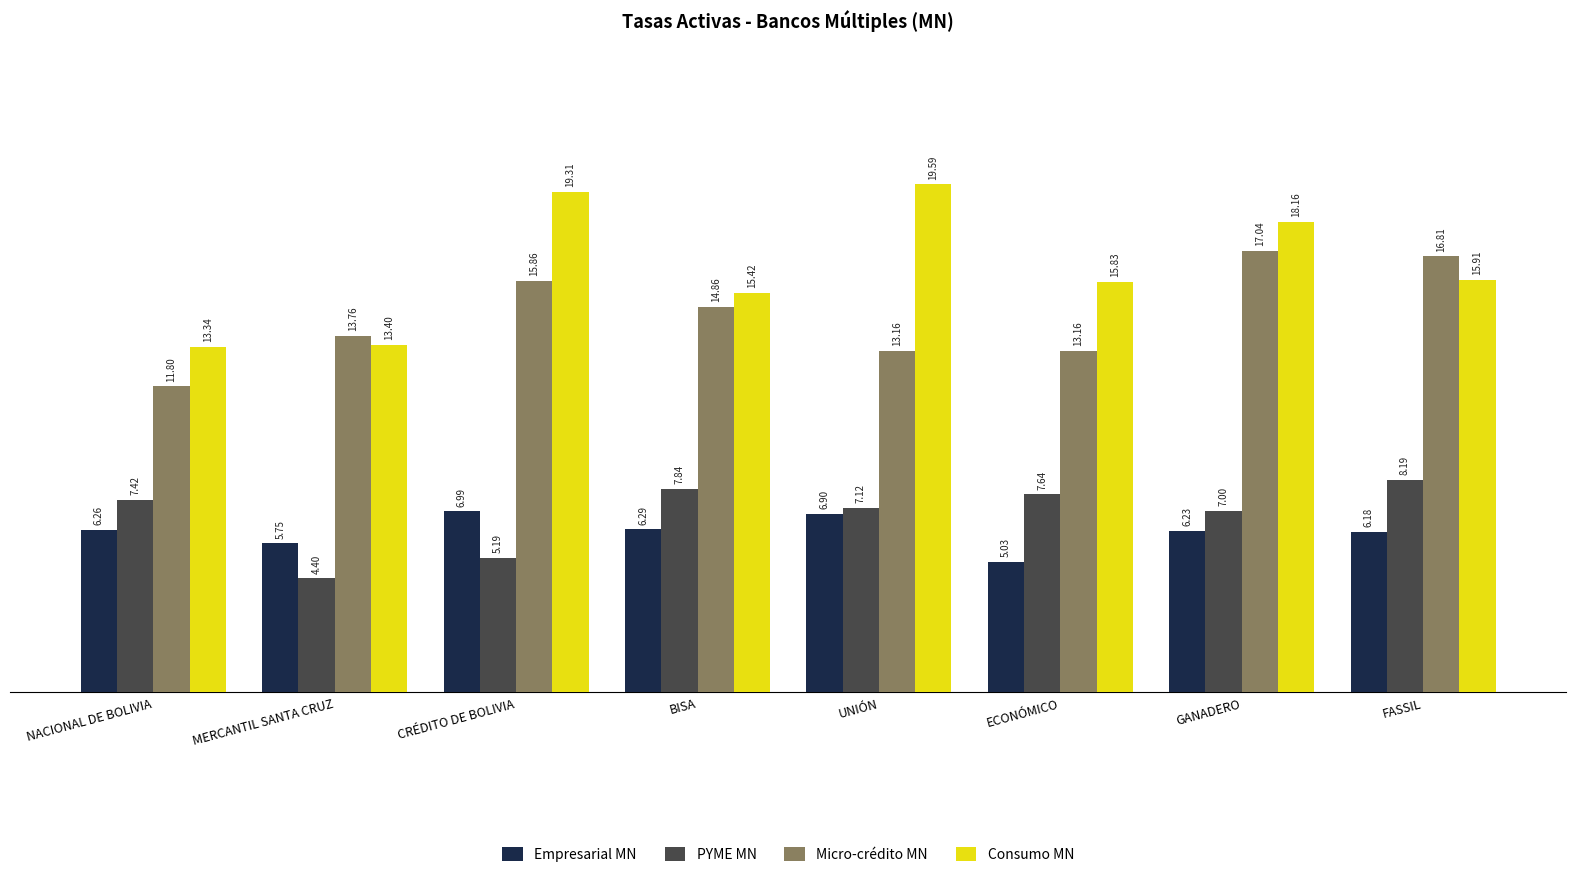

What is the label of the 8th bar from the left?

FASSIL